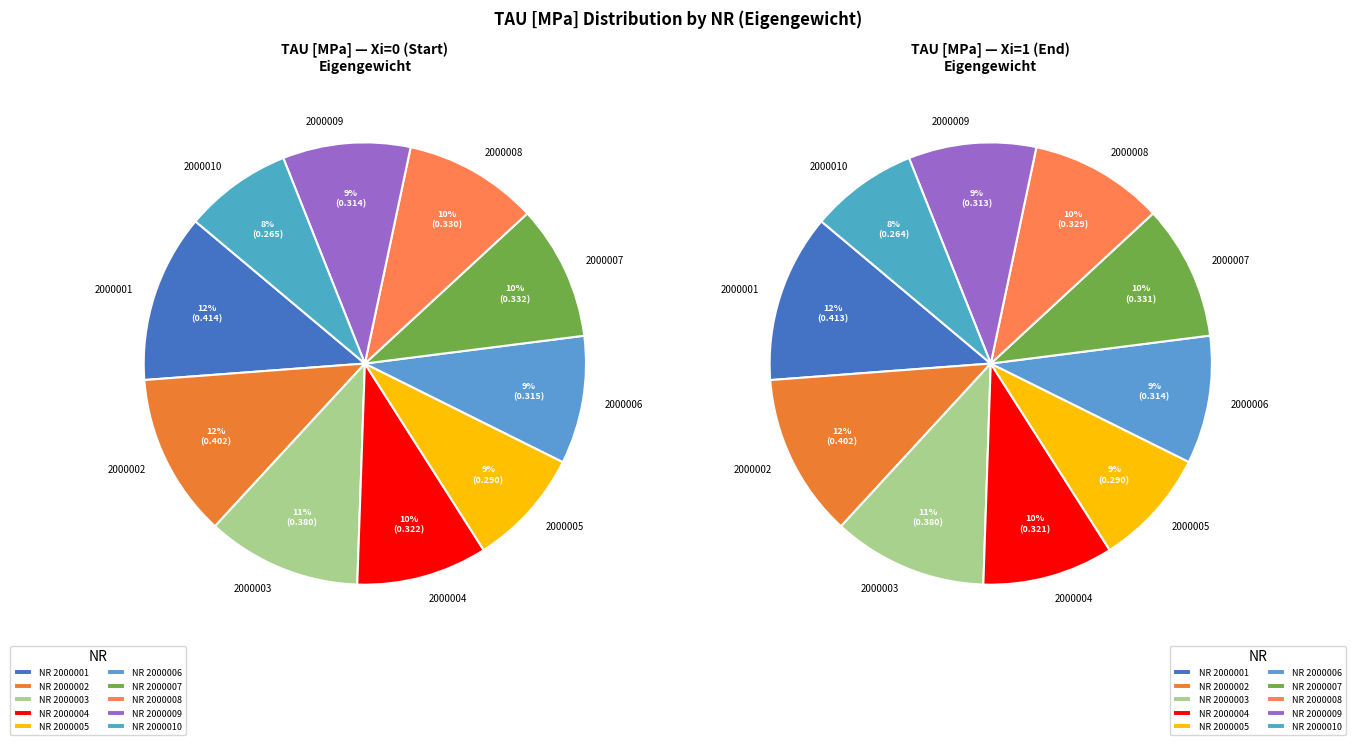

What is the largest slice in the pie chart?

NR=2000001(Xi=0)